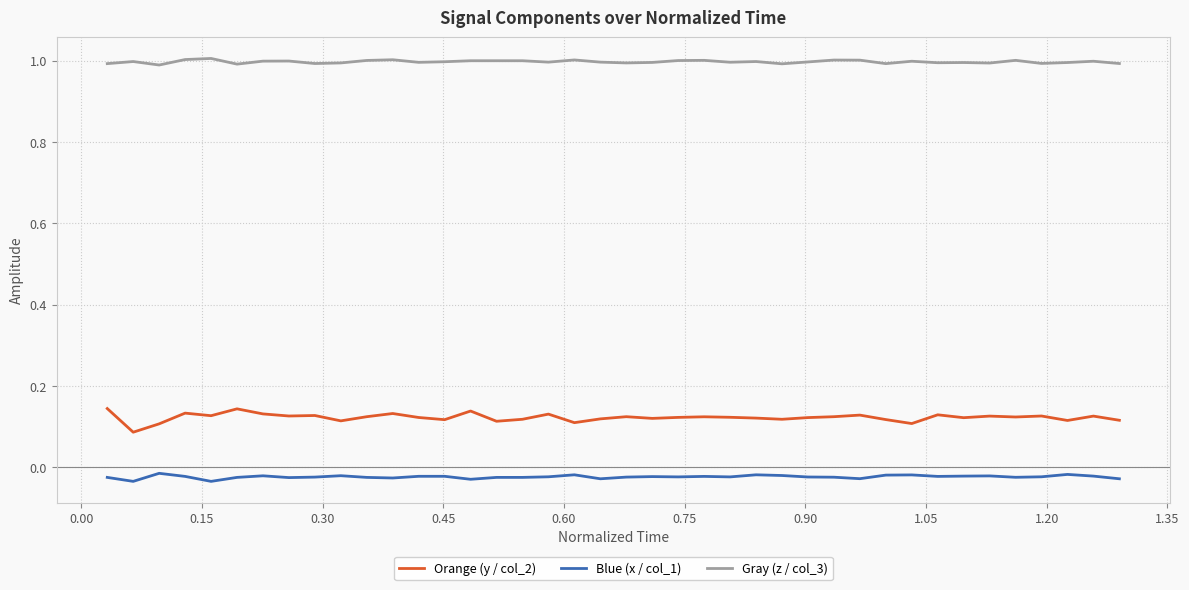

True or false: Blue (x / col_1) and Gray (z / col_3) cross at least once.

False